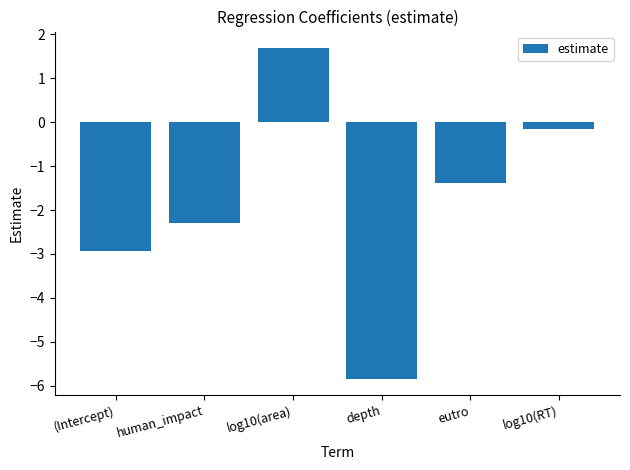

What is the smallest value displayed?

-5.8